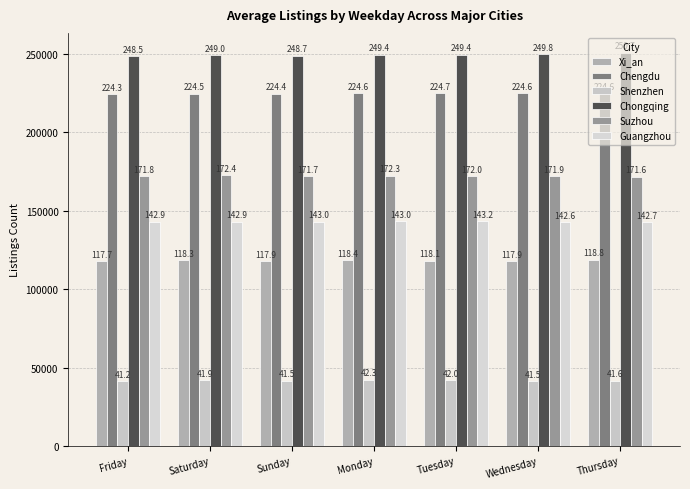

Which series changed the most between Friday and Monday?

Shenzhen